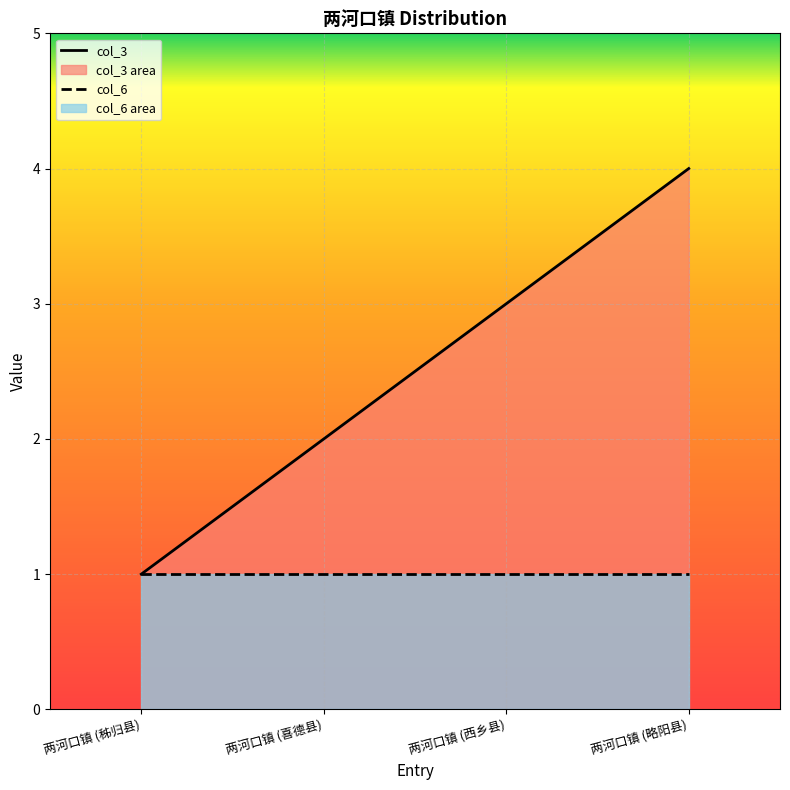

How many data points in col_3 are above 3?

1